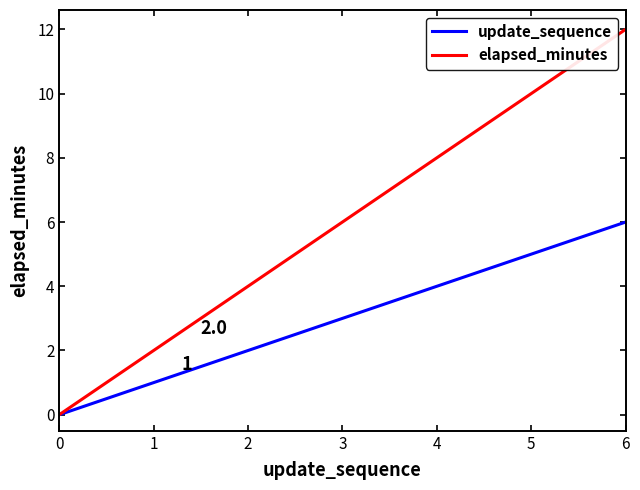

What is the sum of the elapsed_minutes values at 5 and 6?

22